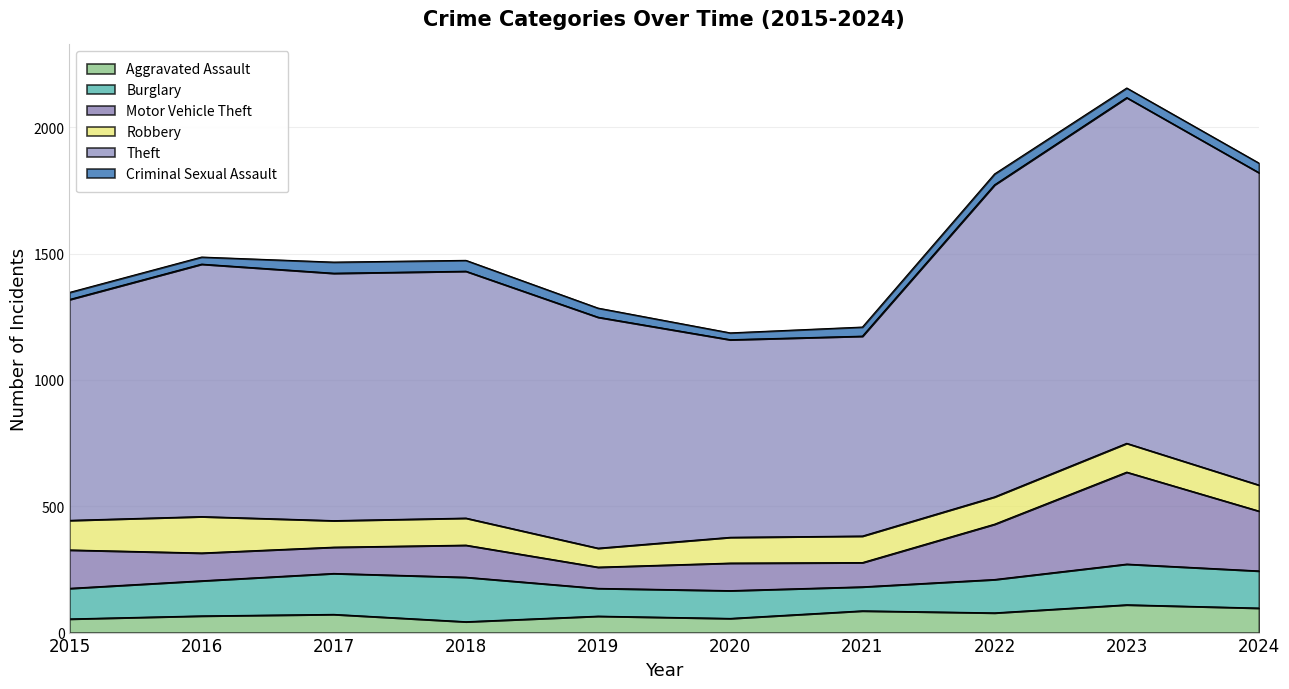

What is the sum of the Aggravated Assault values at 2023 and 2019?

175